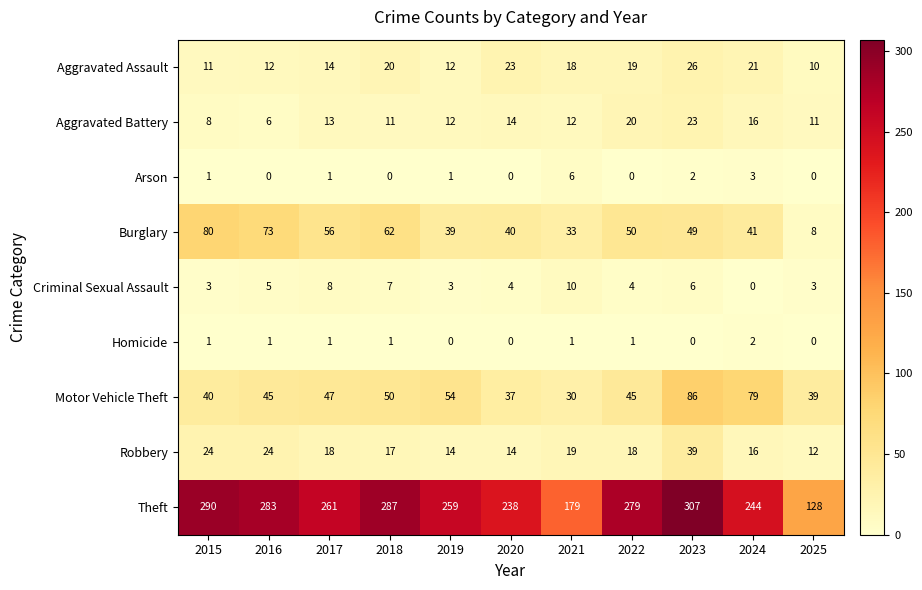

The value of Robbery at 2015 is 33. True or false?

False